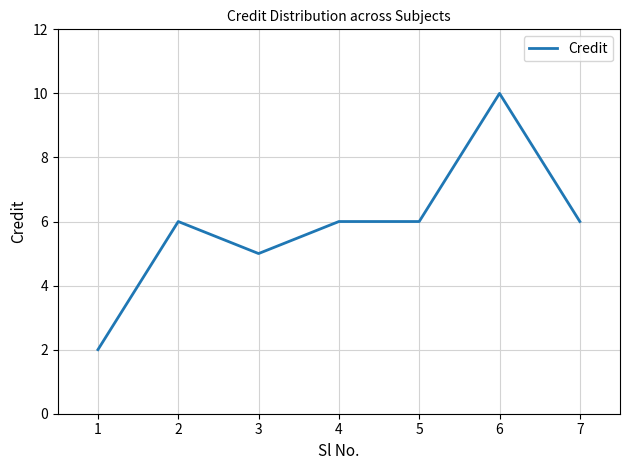

The value at 2 is 3. True or false?

False